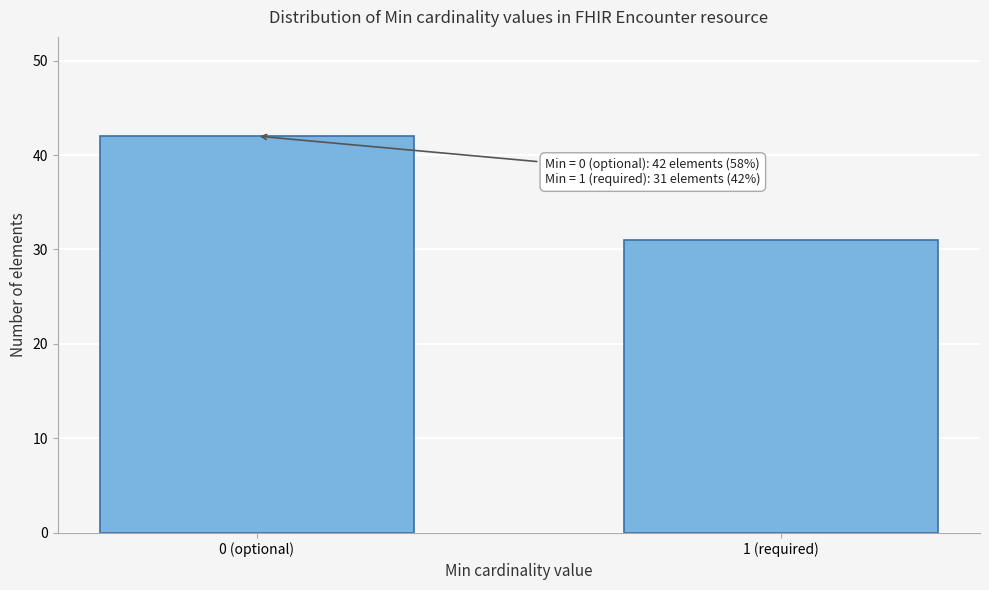

Reading right to left, extract all data points from this chart.

31	42